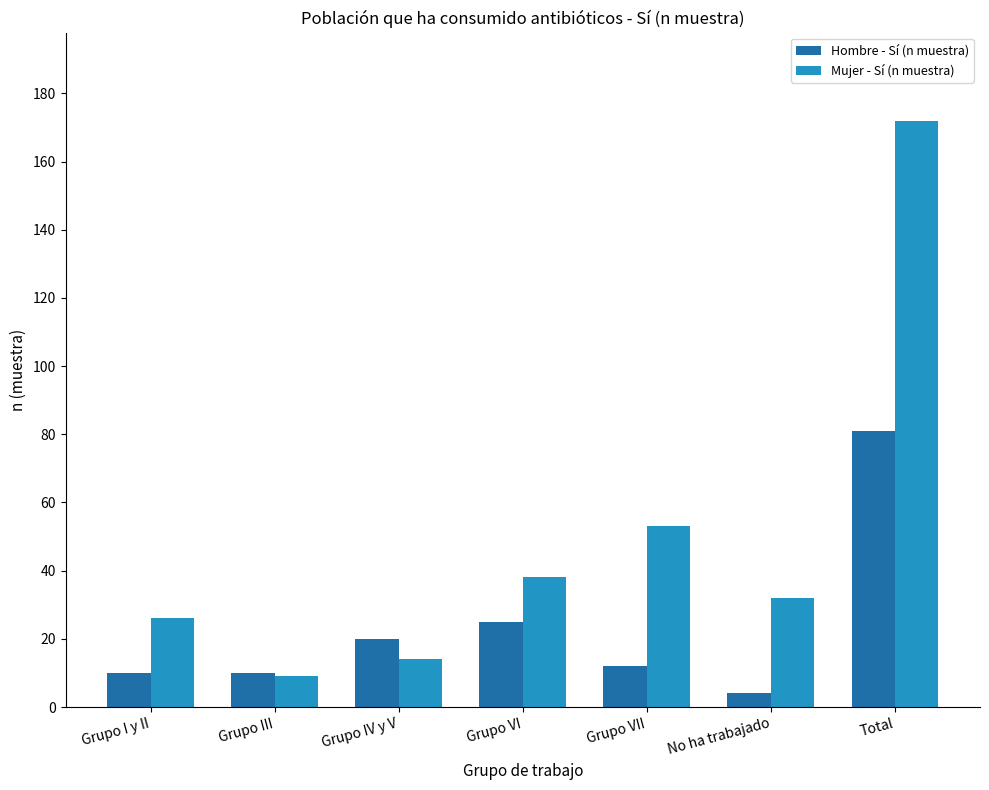

Reading left to right, transcribe all the data shown in this chart.

Hombre - Sí (n muestra): 10	10	20	25	12	4	81
Mujer - Sí (n muestra): 26	9	14	38	53	32	172